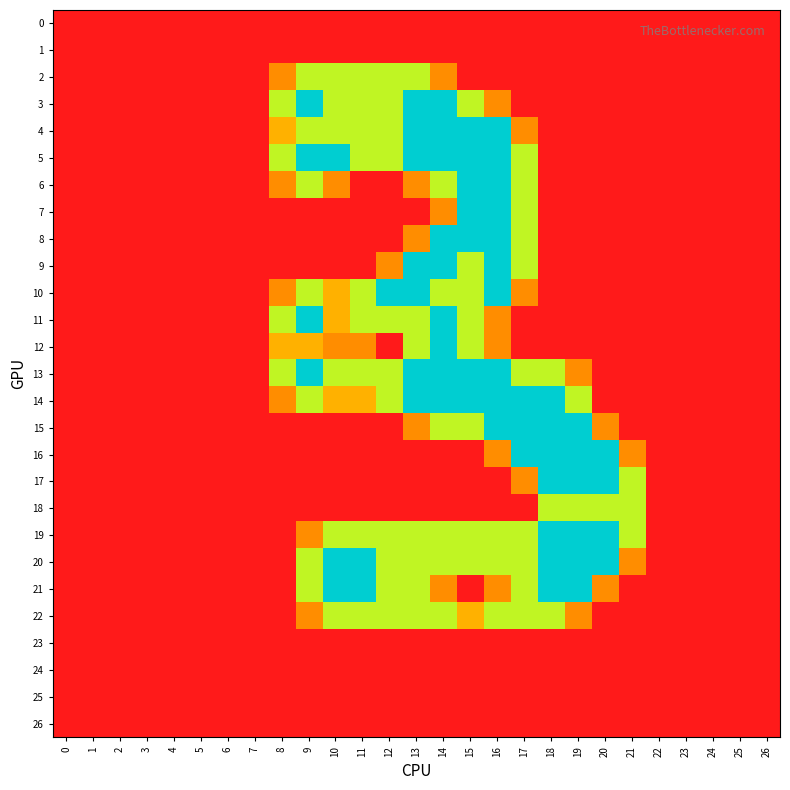

At how many categories does at least one series exceed 1?

14